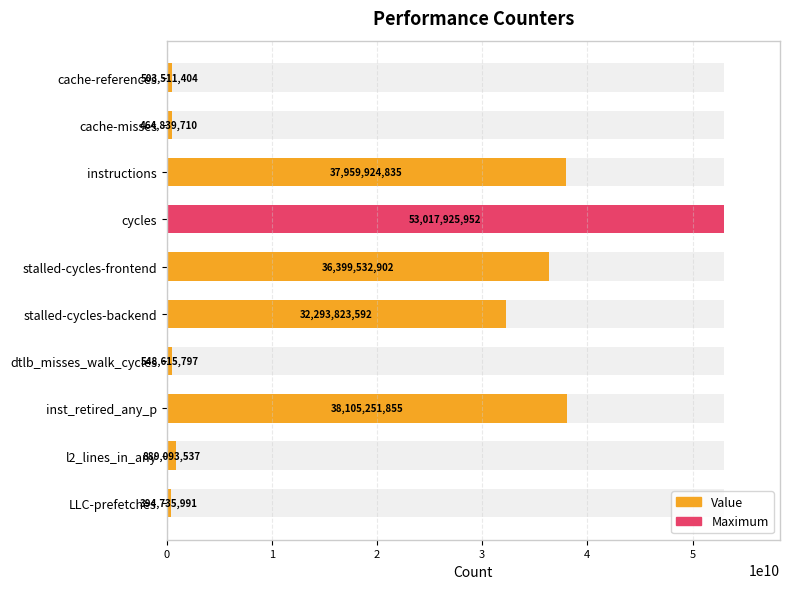

Which has a higher value, l2_lines_in_any or stalled-cycles-frontend?

stalled-cycles-frontend